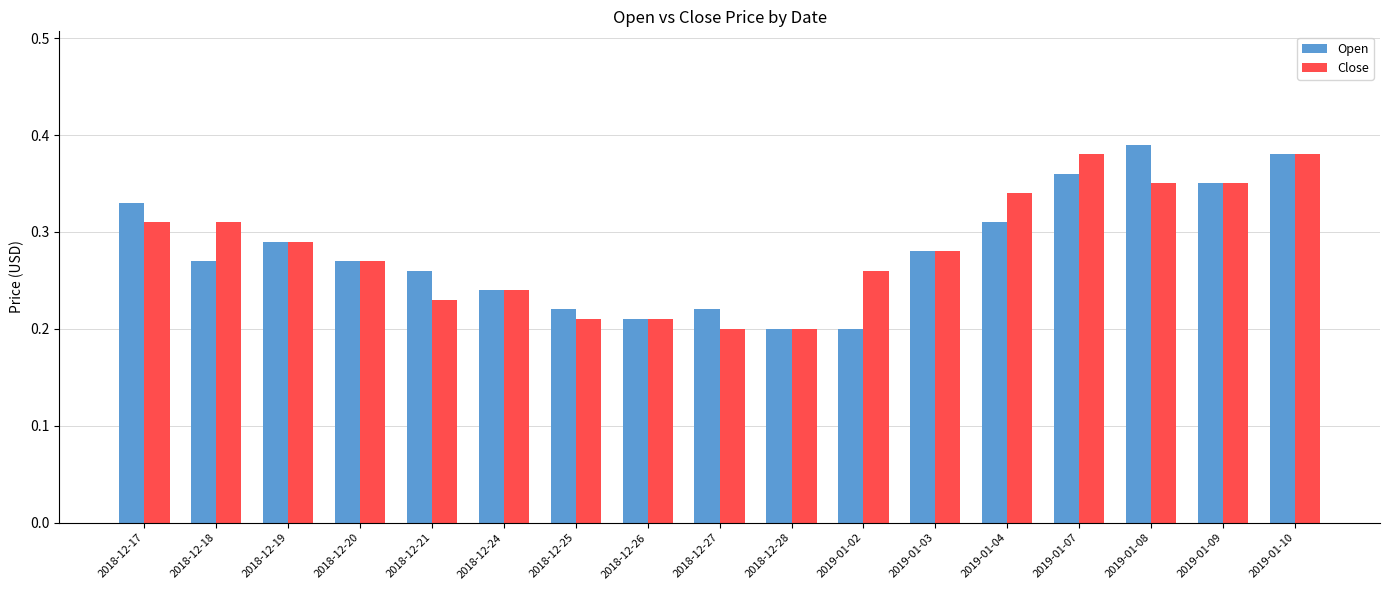

At 2019-01-08, list the series in order from largest to smallest.

Open, Close